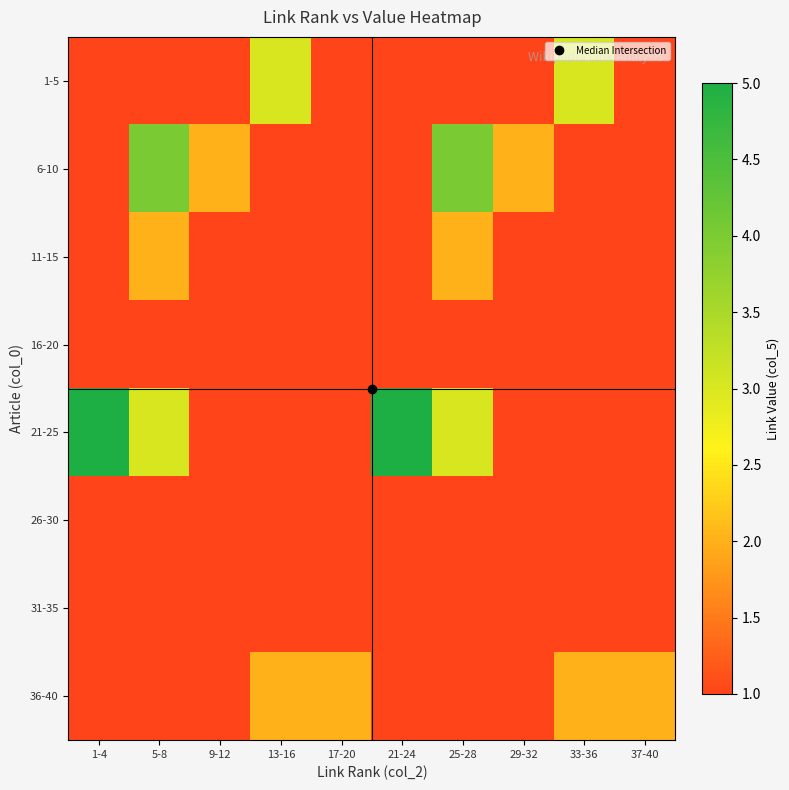

Which series has the largest total across all categories?

21-25